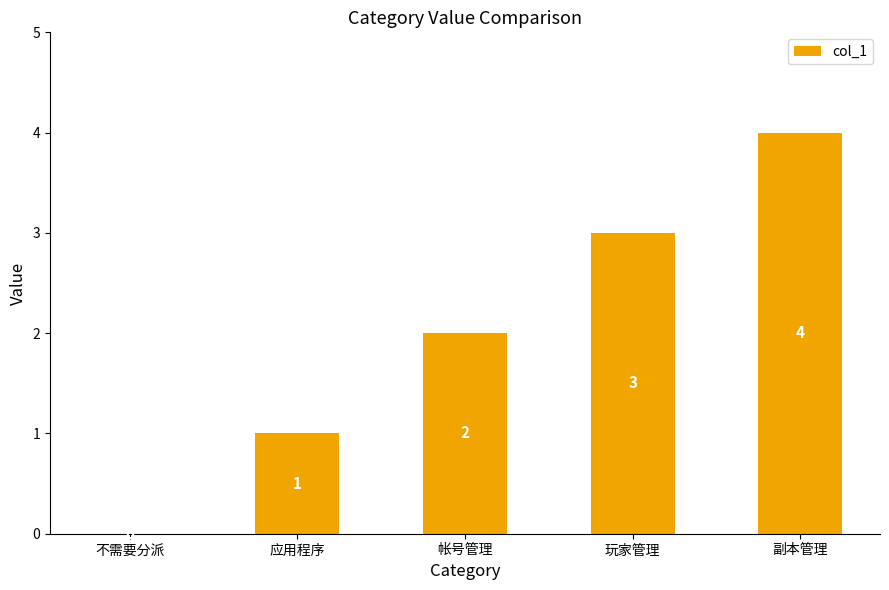

At which label is the value closest to 2?

帐号管理